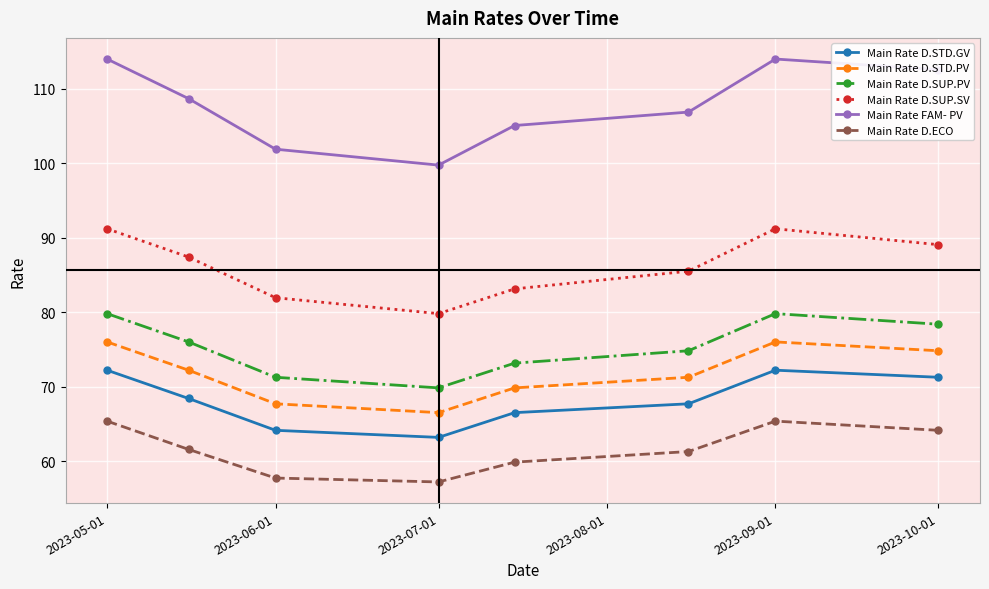

What is the difference between the maximum and minimum values in the Main Rate D.STD.PV series?

9.5